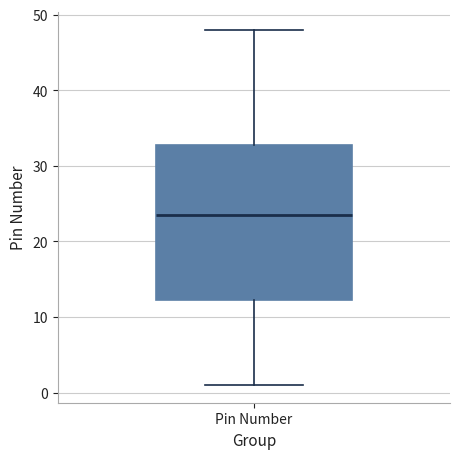

Transcribe this box plot: give where the median line is, the range the box spans, and where the two whiskers end, as read against the y-axis. The values are not printed on the chart, so give them approximately, as read against the axis.

median 24, box 12 to 33, whiskers 1 to 48